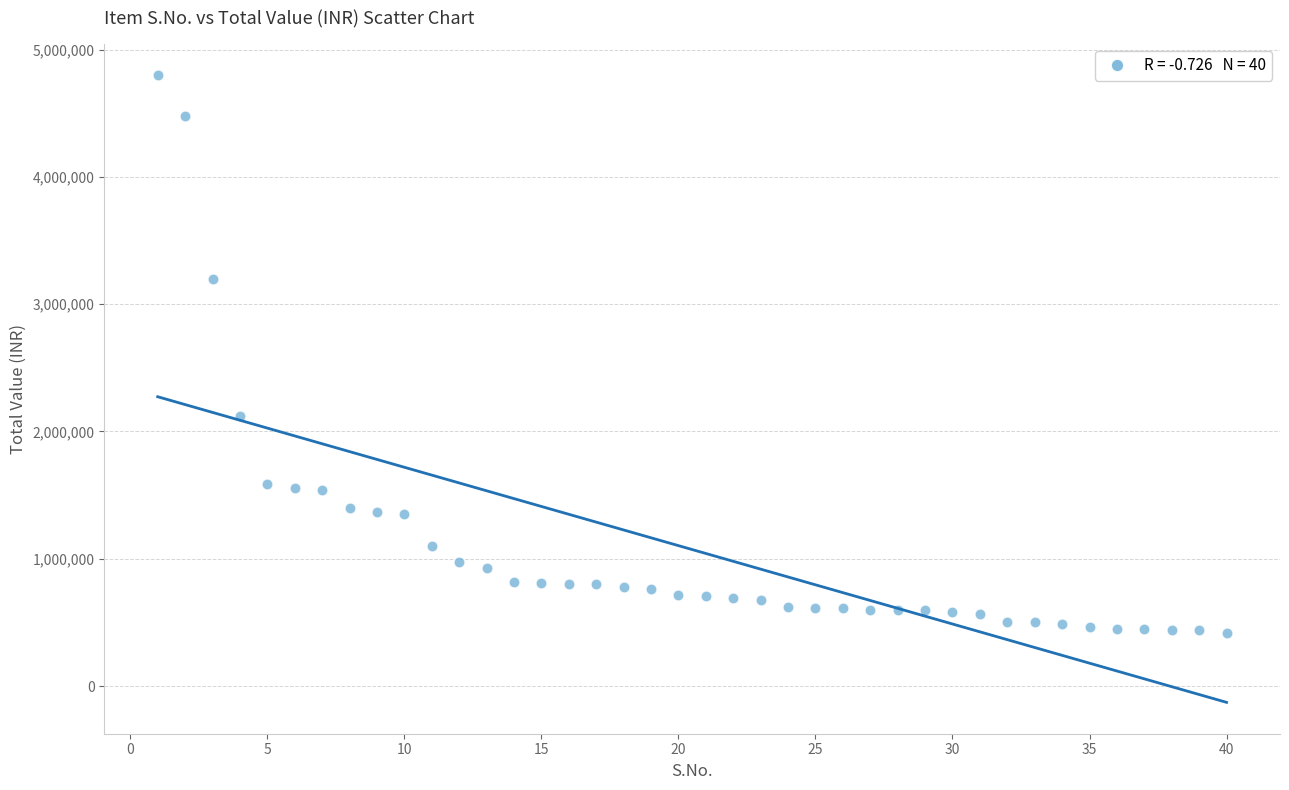

What Y value in the scatter plot is closest to 2610000?

2121735.7